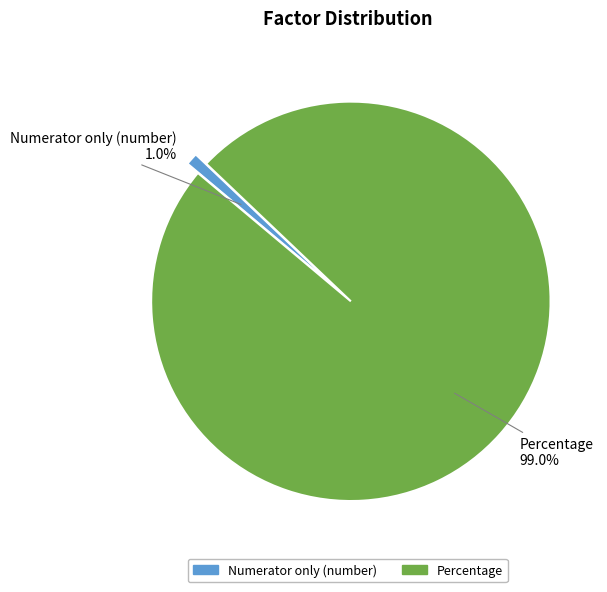

Which has a higher value, Percentage or Numerator only (number)?

Percentage